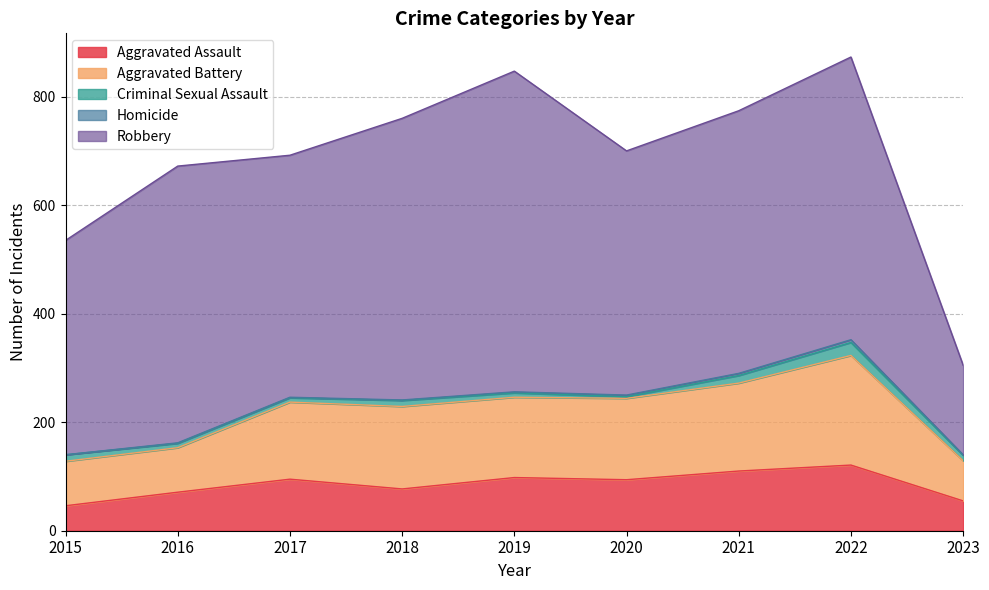

Which series has the largest range (max minus min)?

Robbery